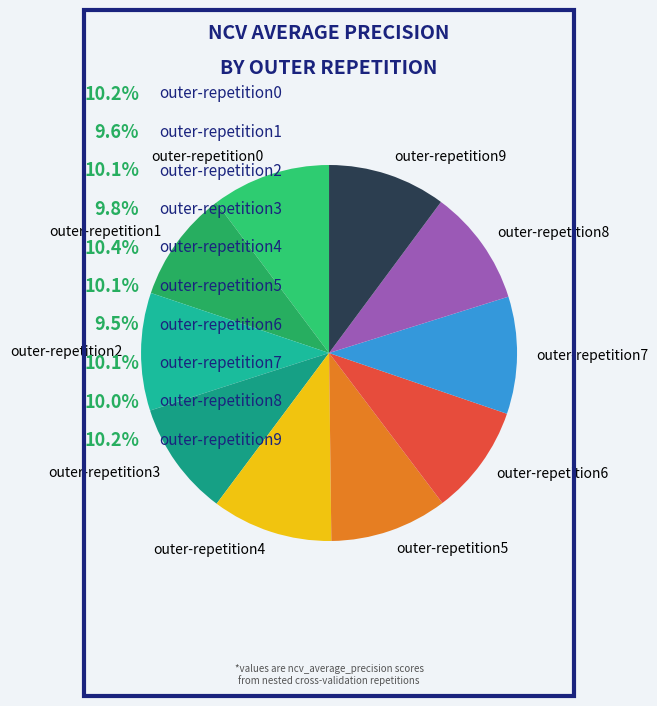

Is it true that outer-repetition6 is 1% of the pie?

False